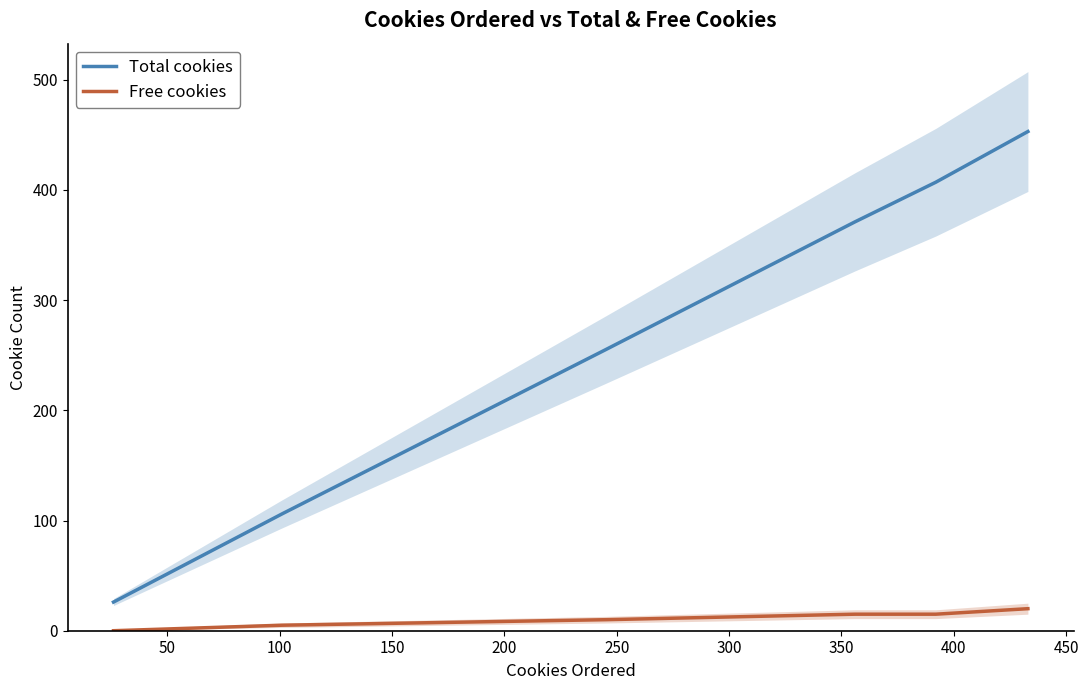

True or false: Free cookies and Total cookies intersect in this chart.

False